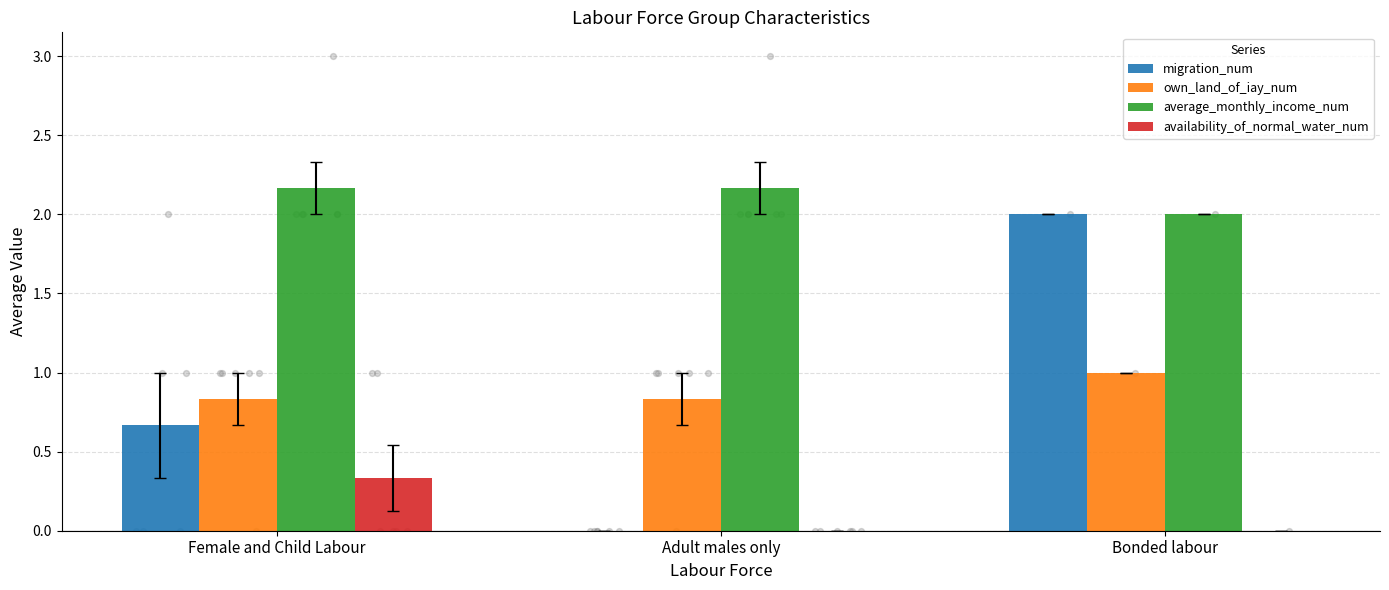

Which series contains the highest Y value?

average_monthly_income_num